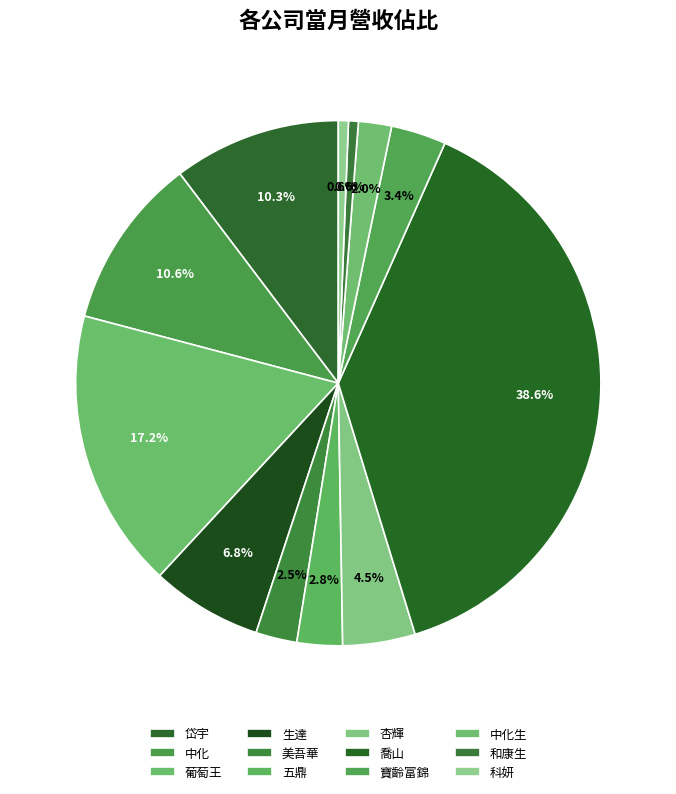

What is the total percentage of 生達 and 寶齡富錦?

10.2%